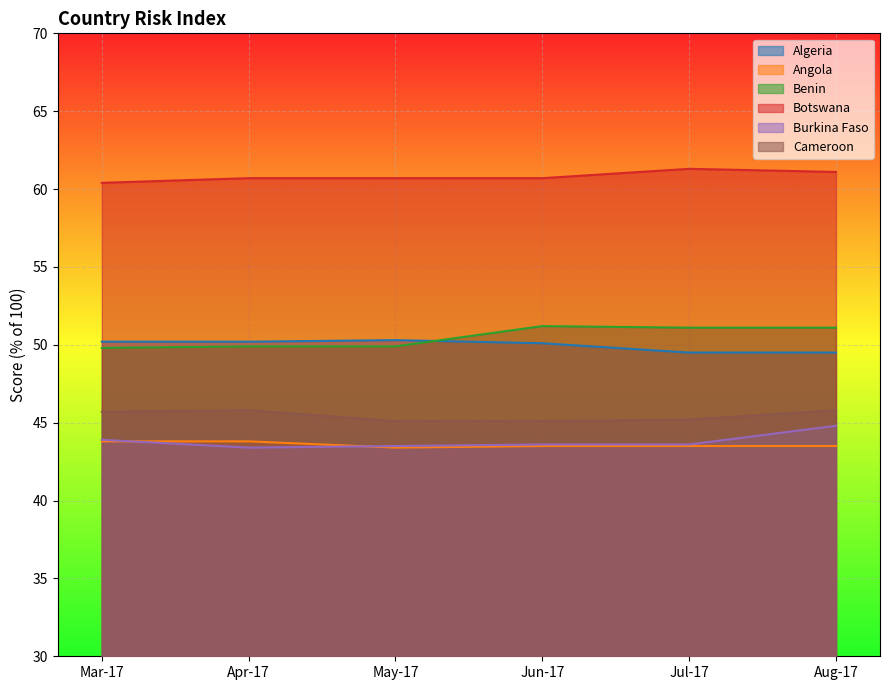

Between May-17 and Jun-17, which is larger?

May-17